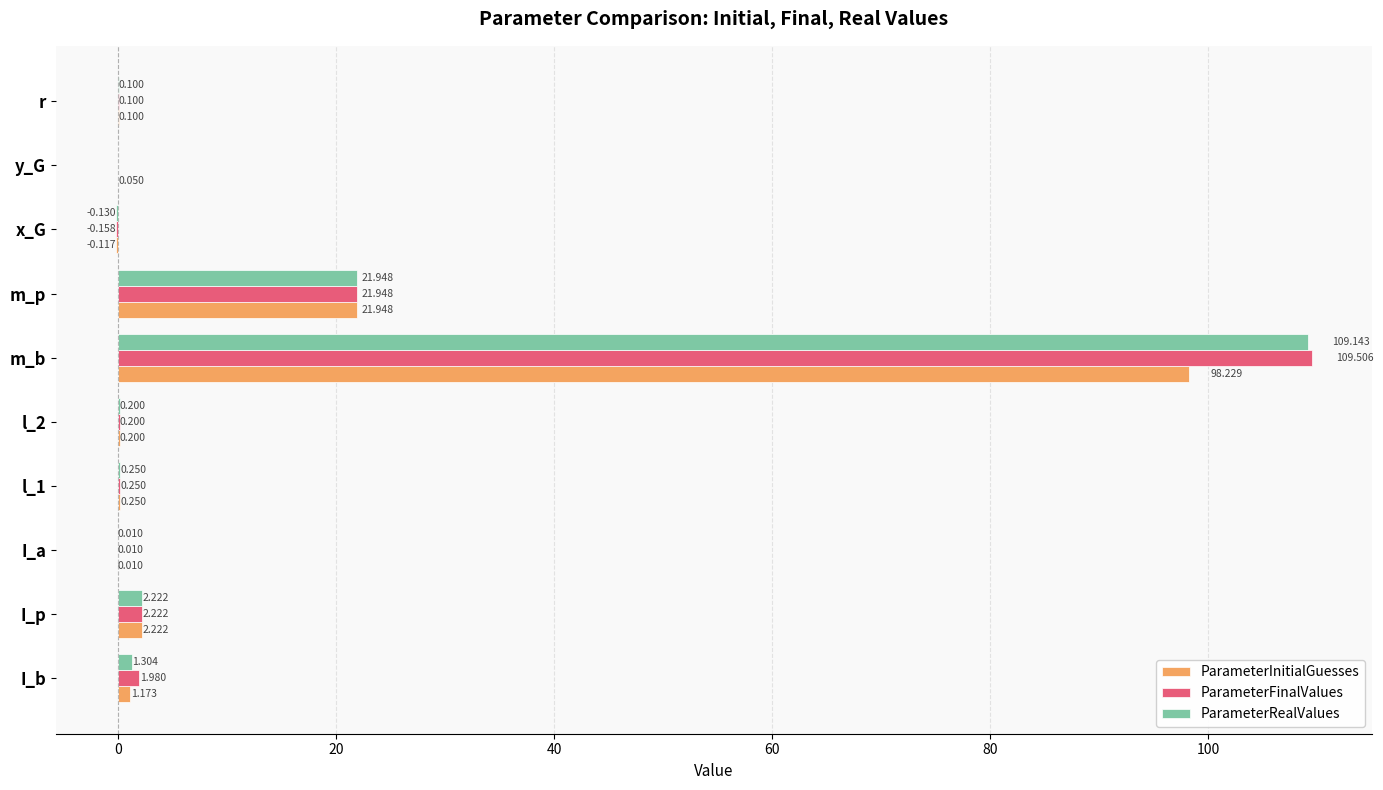

Between m_b and y_G, which series saw the biggest shift?

ParameterFinalValues